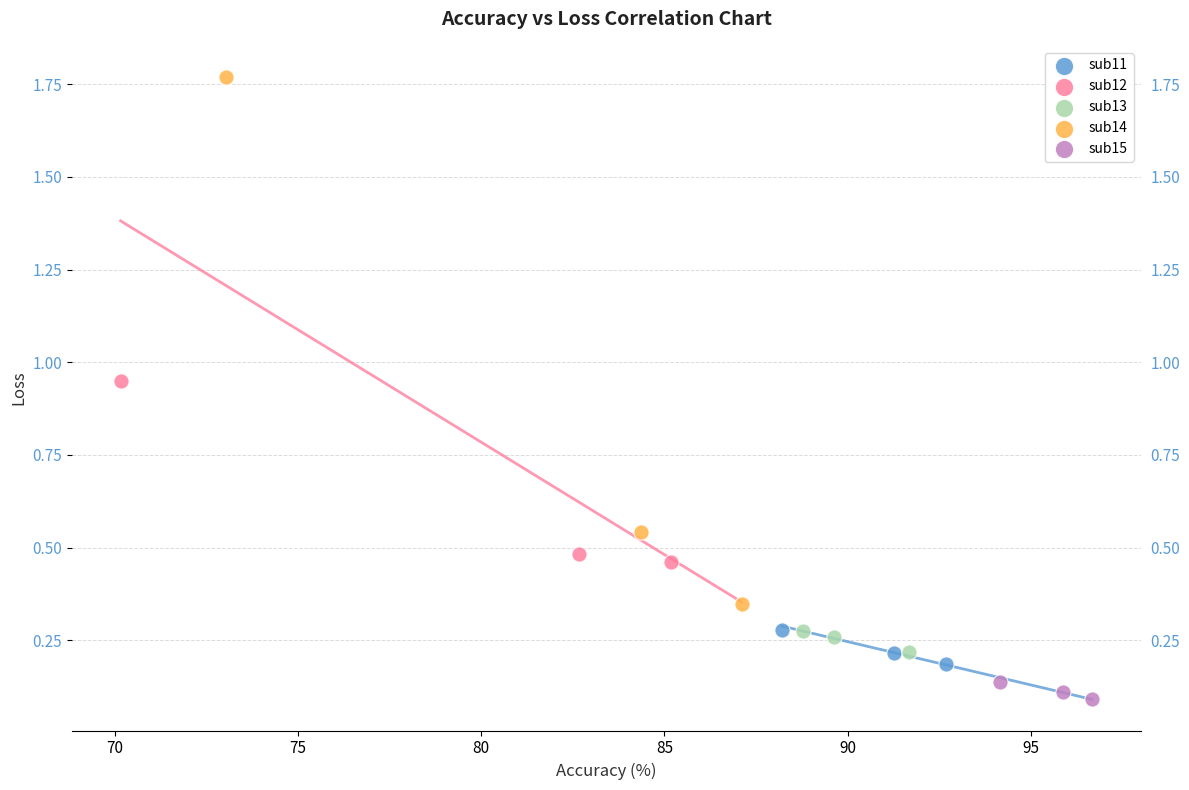

Which series has the largest Y range (max minus min)?

sub14